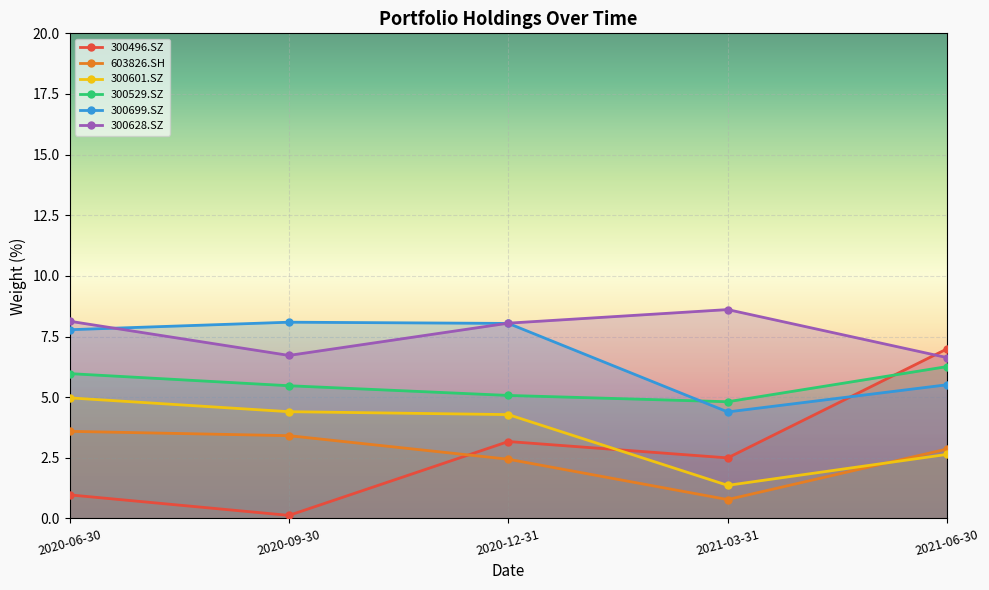

Which series has the largest range (max minus min)?

300496.SZ